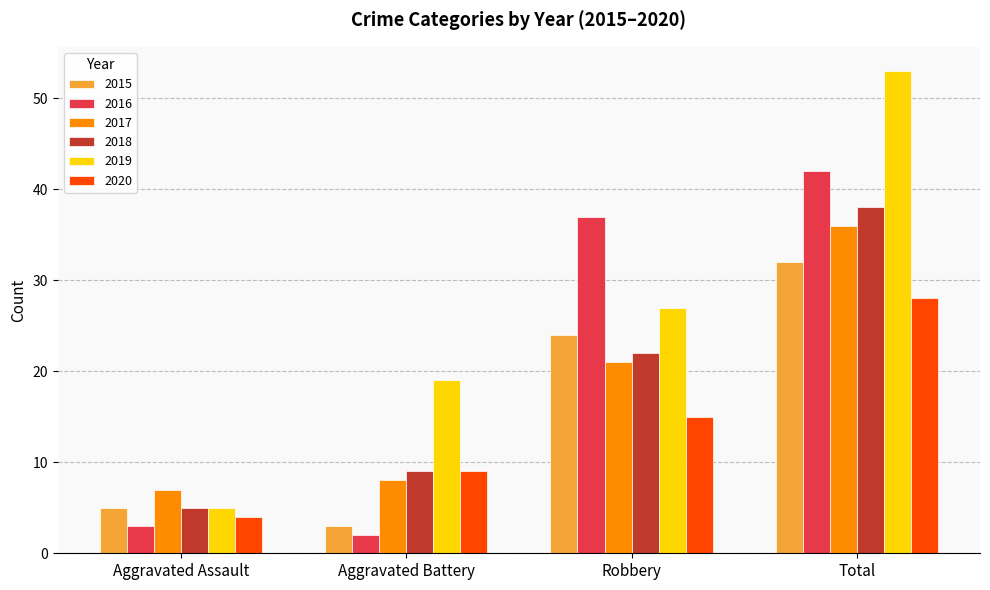

What is the lowest value of the 2019 series?

5